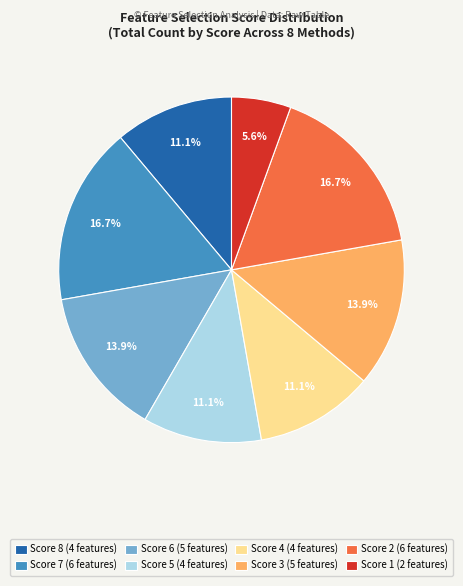

Which has a higher value, Score 6 (5 features) or Score 8 (4 features)?

Score 6 (5 features)